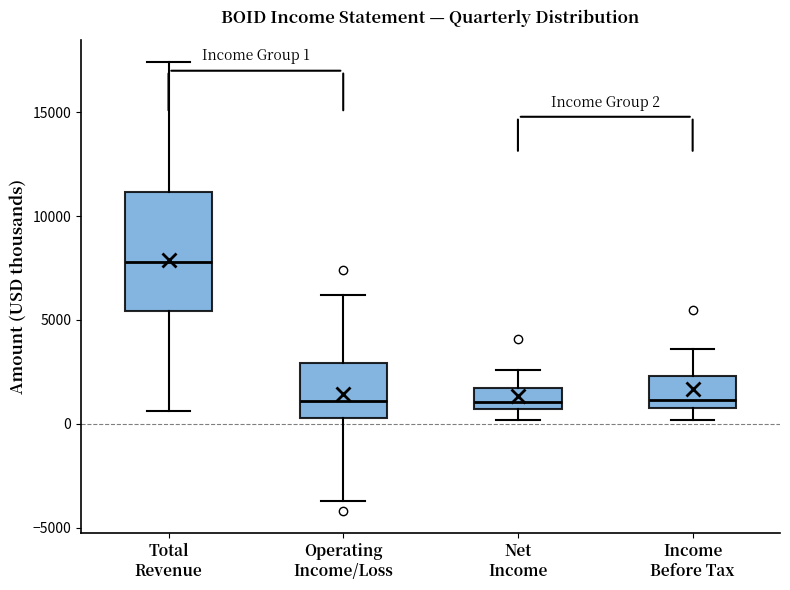

Comparing the boxes themselves (not the whiskers), which one is the tallest?

Total Revenue